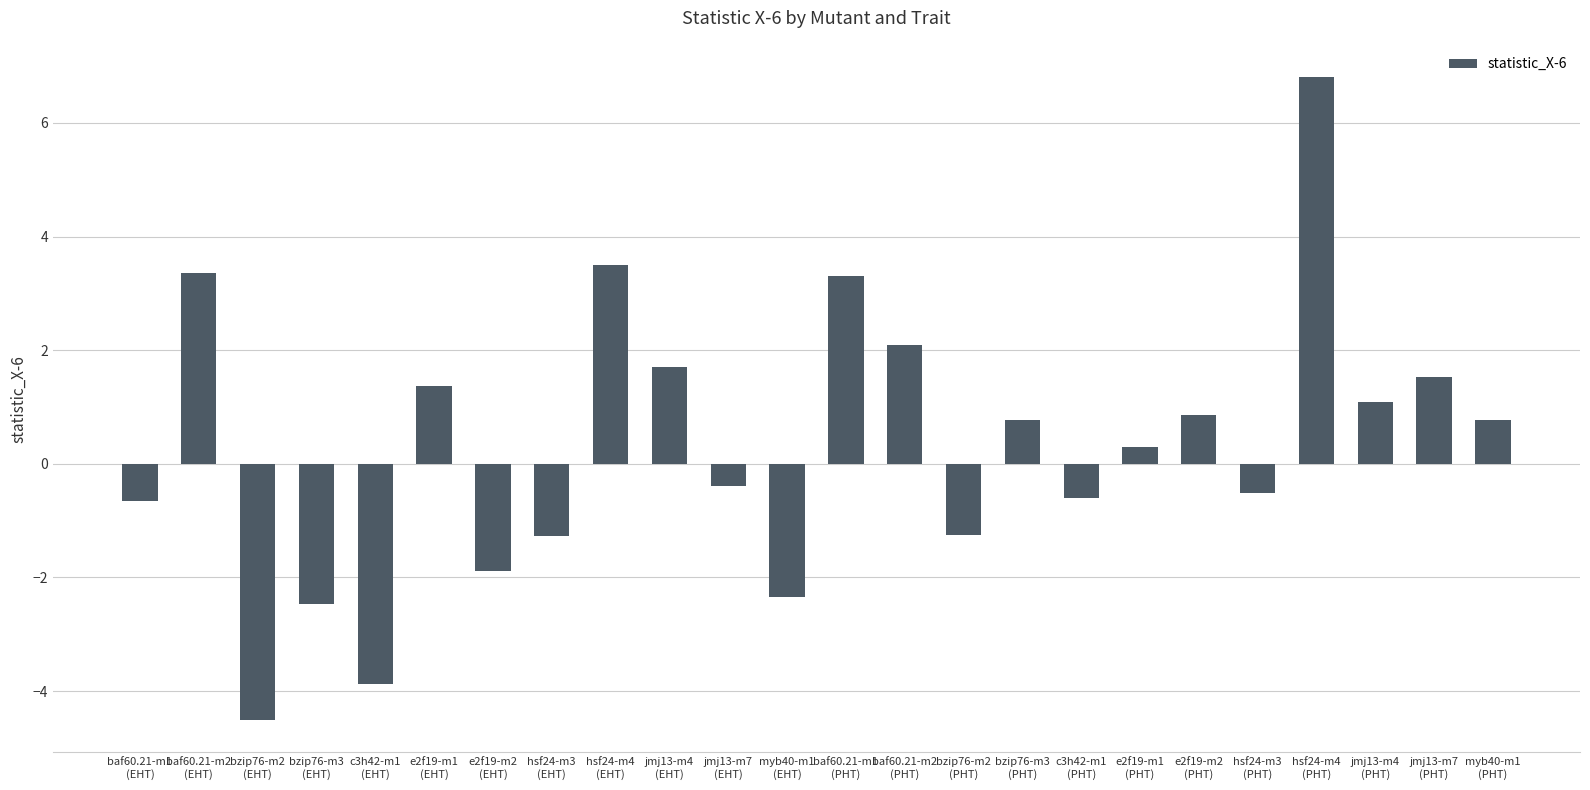

What is the approximate value at bzip76-m3
(EHT)?

-2.5